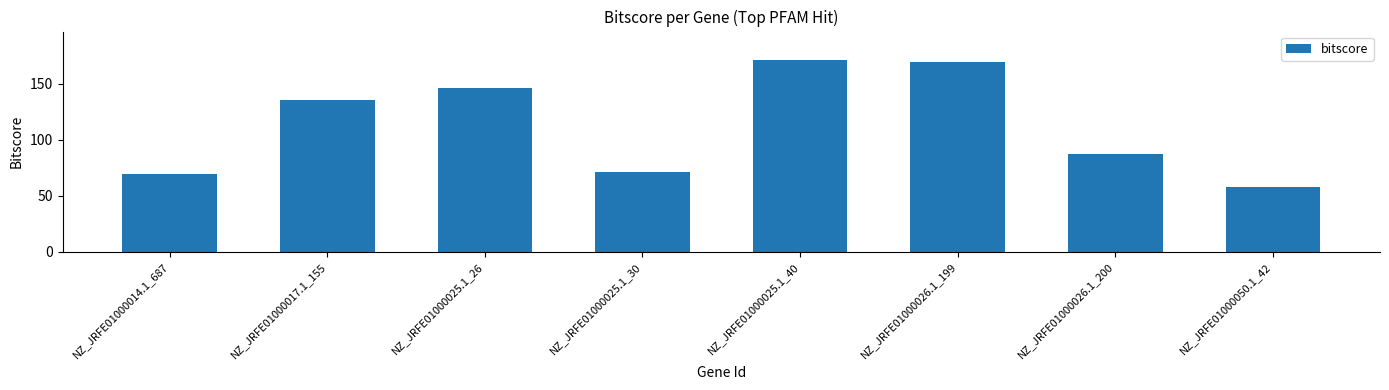

True or false: the data shows 139.6 at NZ_JRFE01000026.1_200.

False